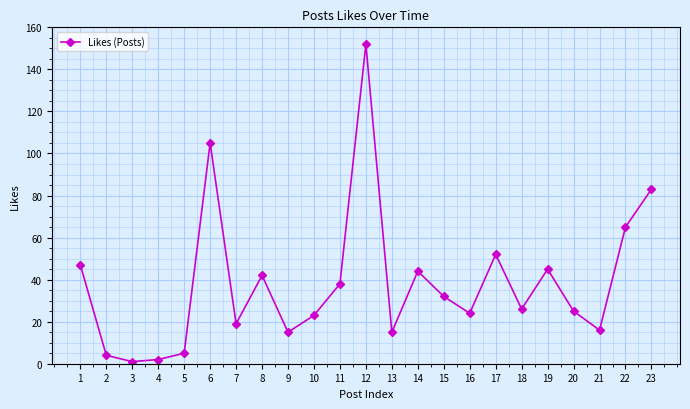

The value at 16 is 24. True or false?

True